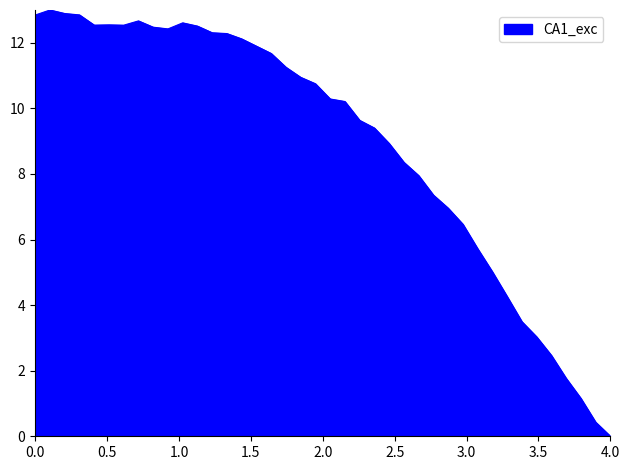

True or false: the data has more than 1 interior local peaks.

True